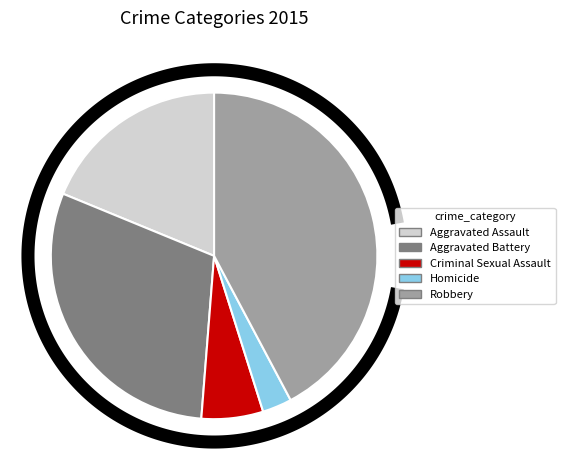

To the nearest percent, what is the average slice percentage?

20%